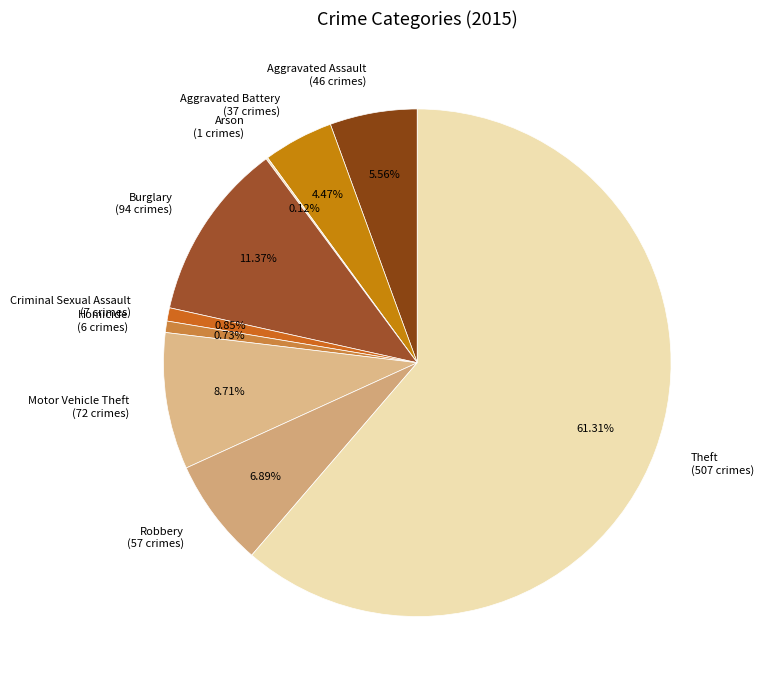

Which slice is the largest?

Theft